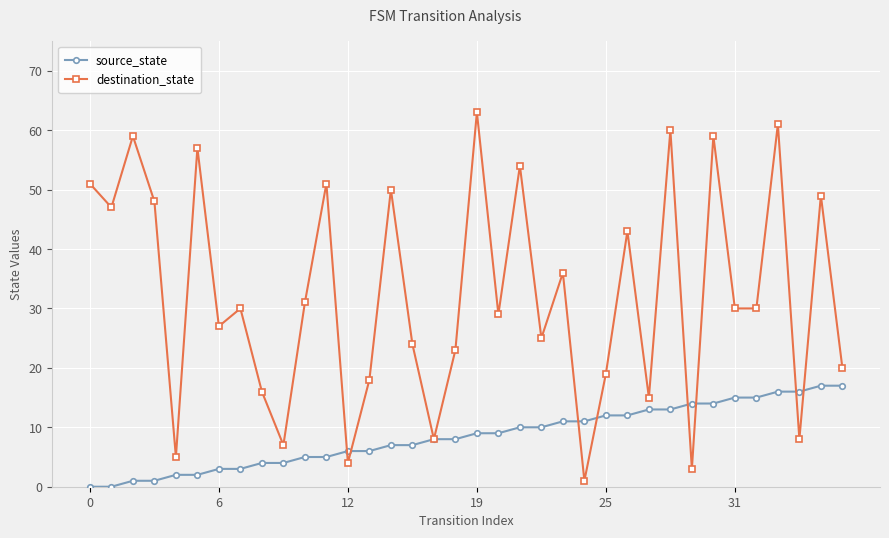

What is the difference between the second highest and second lowest values in the destination_state series?

58